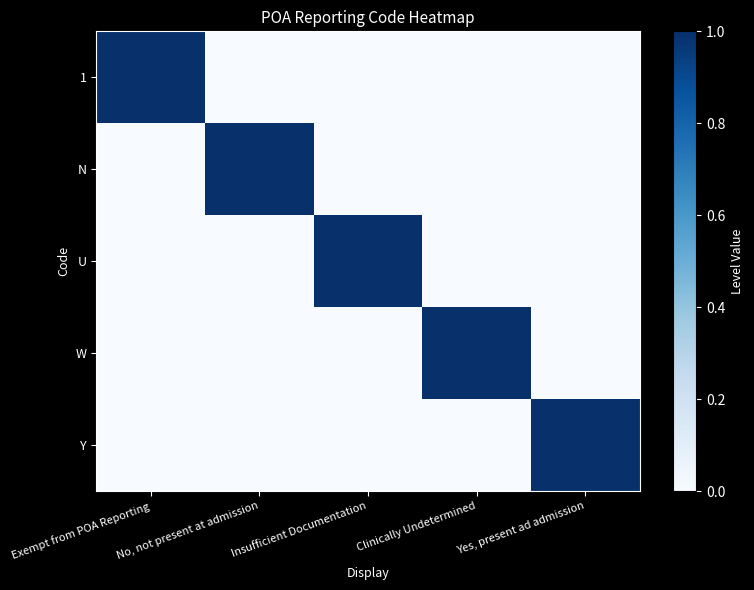

Rank the series at Insufficient Documentation from highest to lowest value.

U, 1, N, W, Y